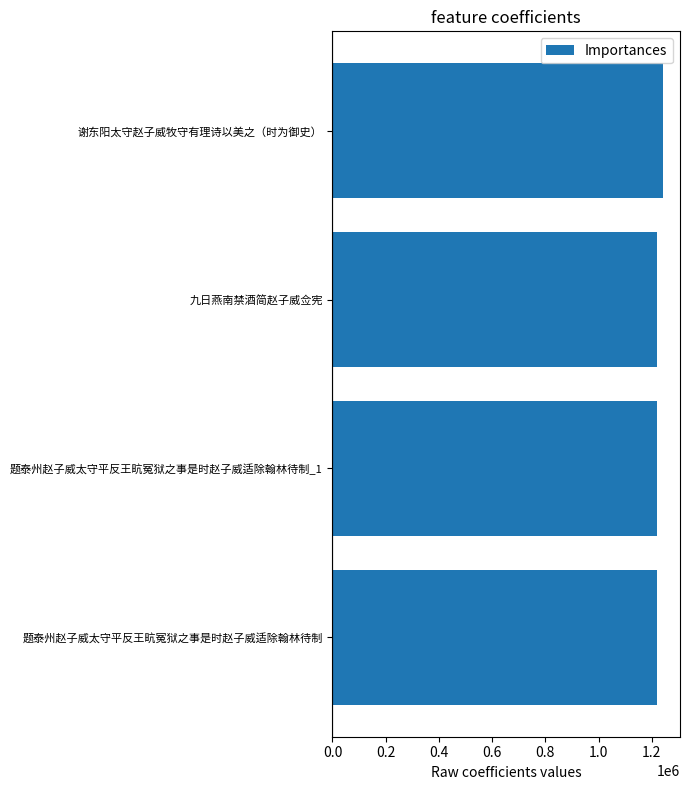

What is the ratio of the value at 题泰州赵子威太守平反王㽘冤狱之事是时赵子威适除翰林待制 to the value at 题泰州赵子威太守平反王㽘冤狱之事是时赵子威适除翰林待制_1?

1.0